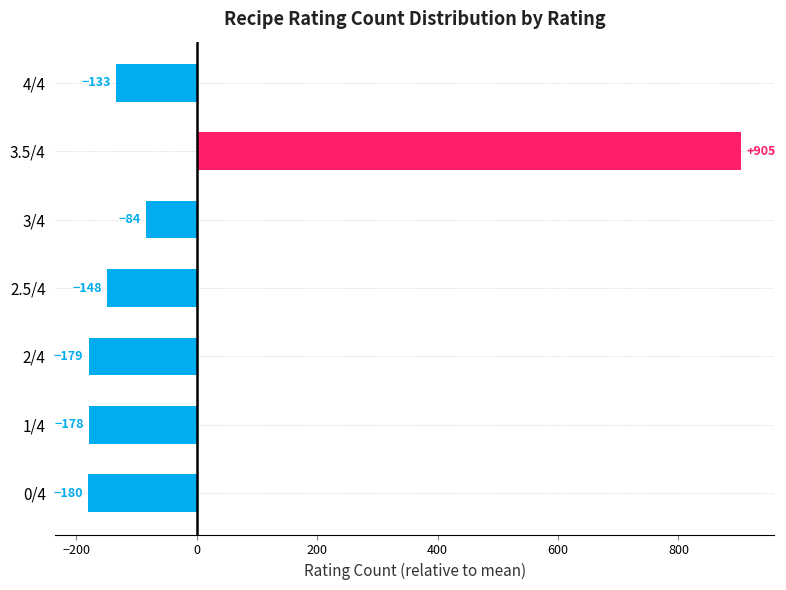

Is it true that the value at 3/4 is -121.0?

False